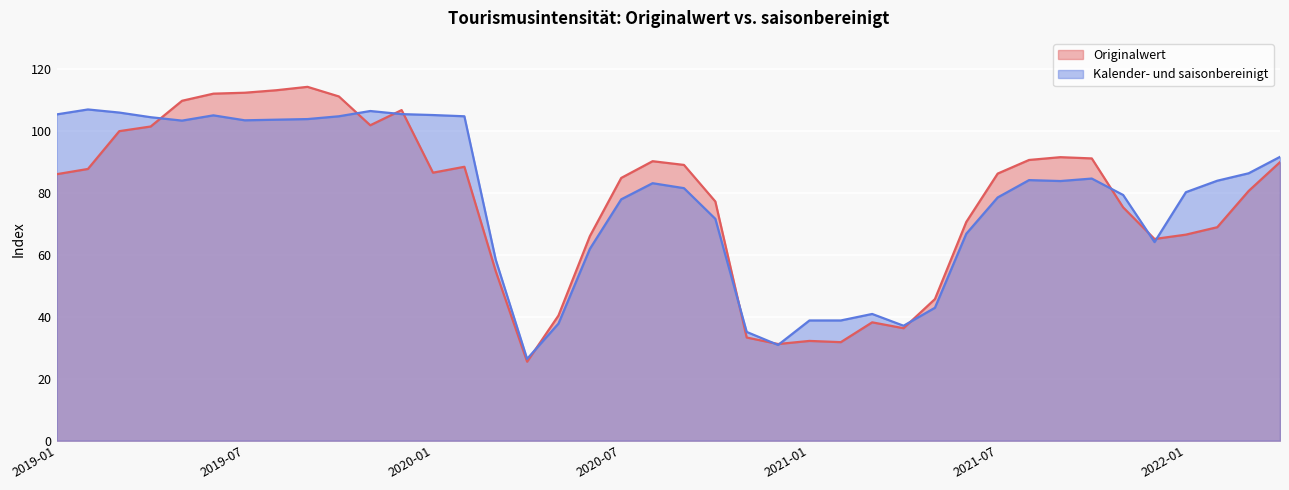

How many interior local valleys does the Kalender- und saisonbereinigt series have?

7